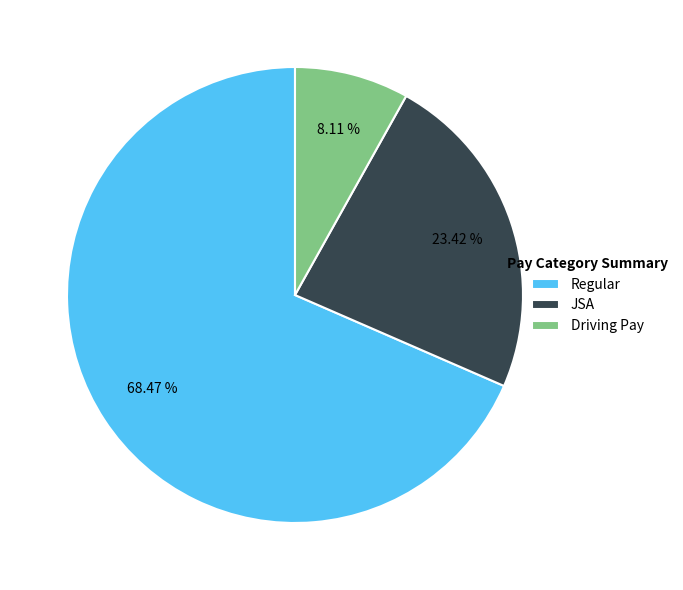

Count the number of slices in the pie.

3